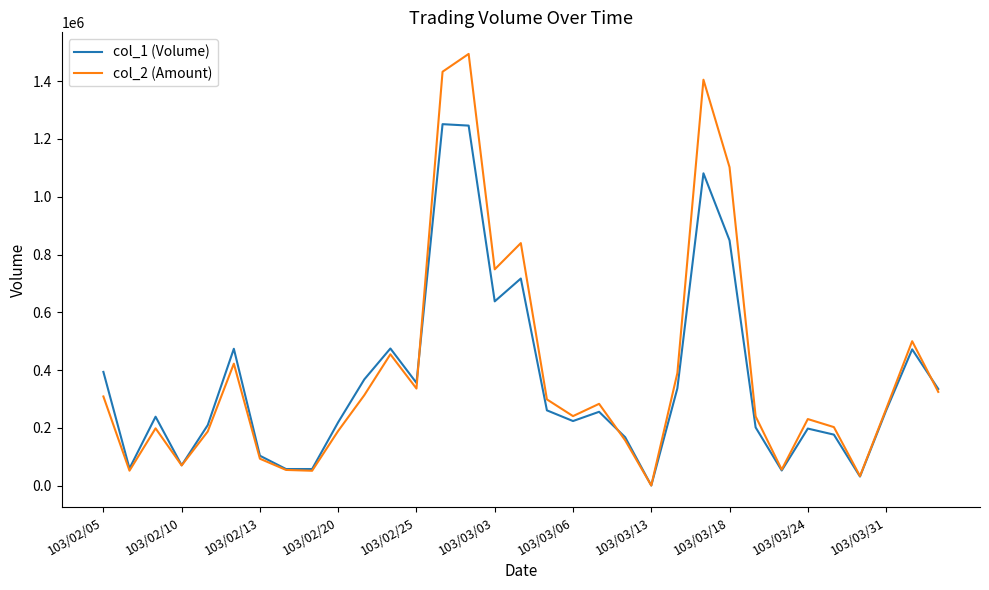

Rank the series by their maximum value, from lowest to highest.

col_1 (Volume), col_2 (Amount)